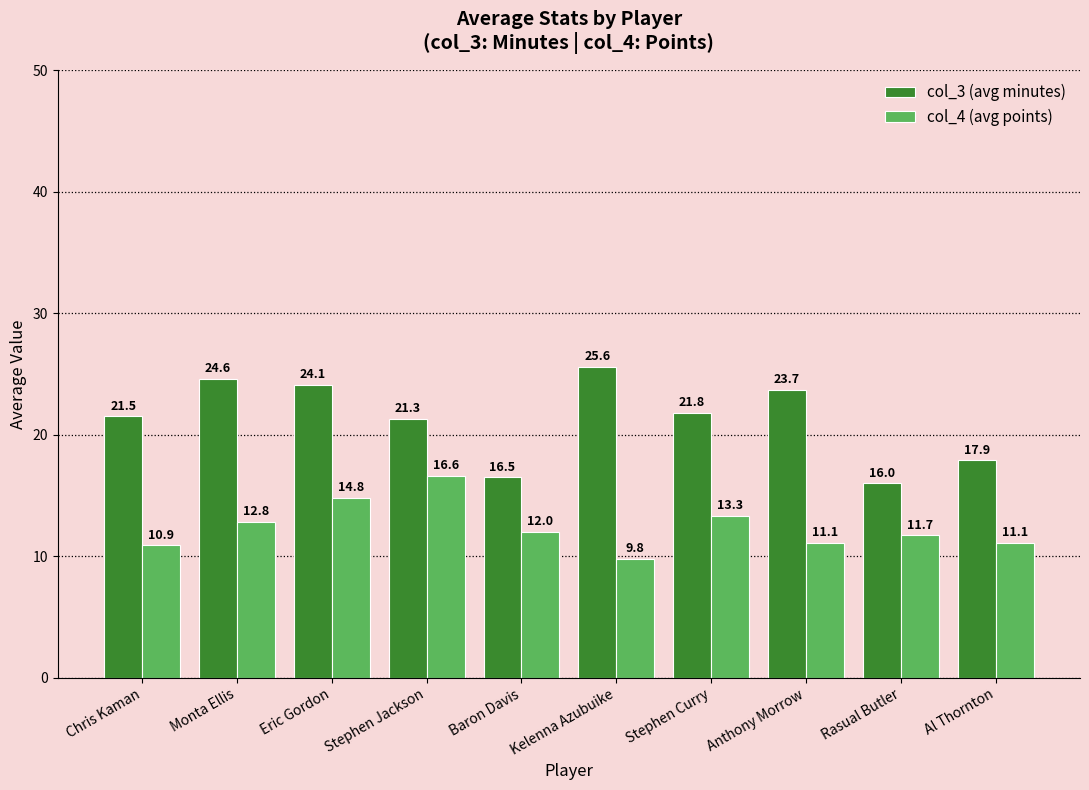

What is the highest value of the col_3 (avg minutes) series?

25.6